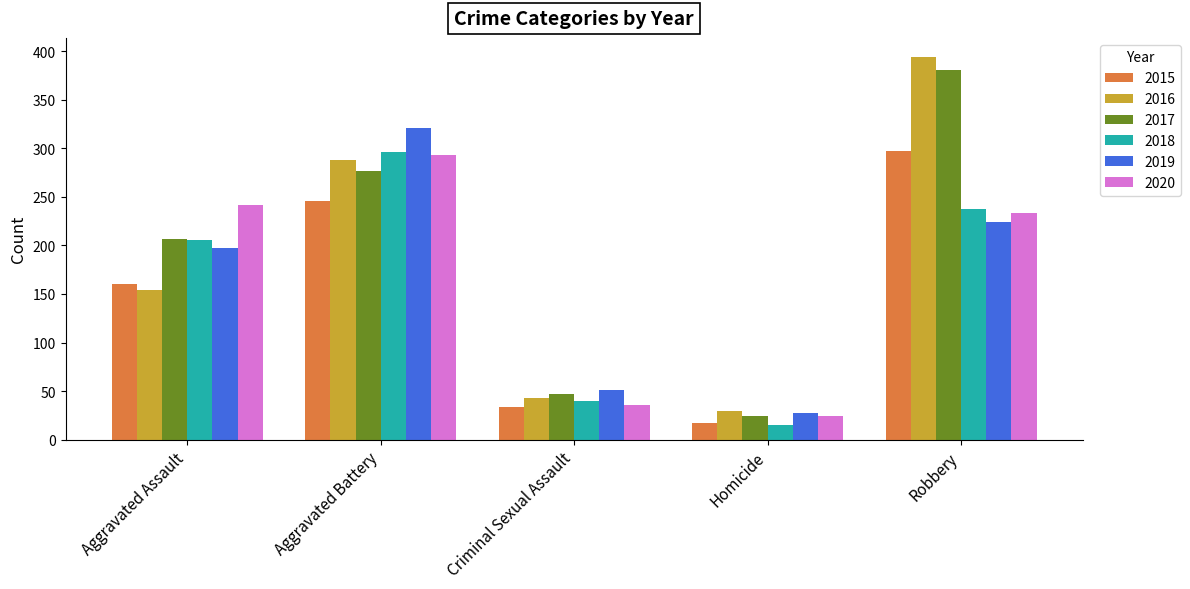

What is the sum of the 2016 values at Aggravated Assault and Aggravated Battery?

442